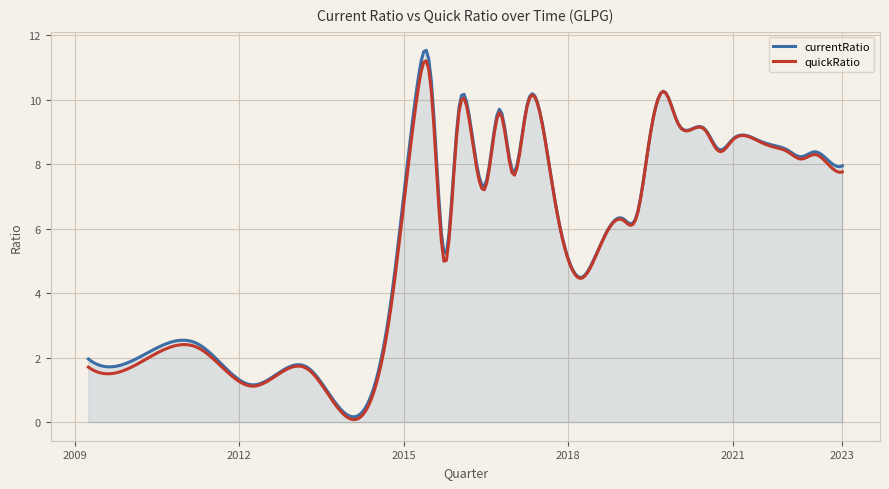

What is the highest value of the quickRatio series?

11.2